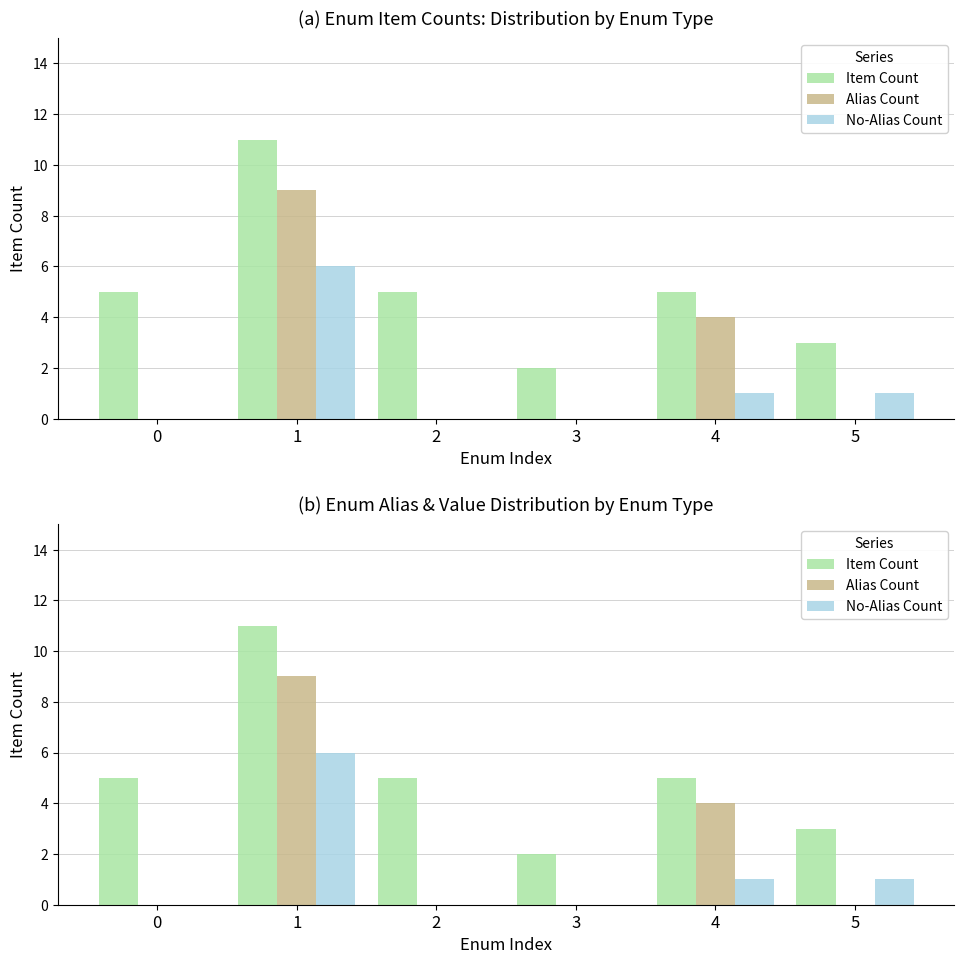

What is the maximum value for No-Alias Count?

6